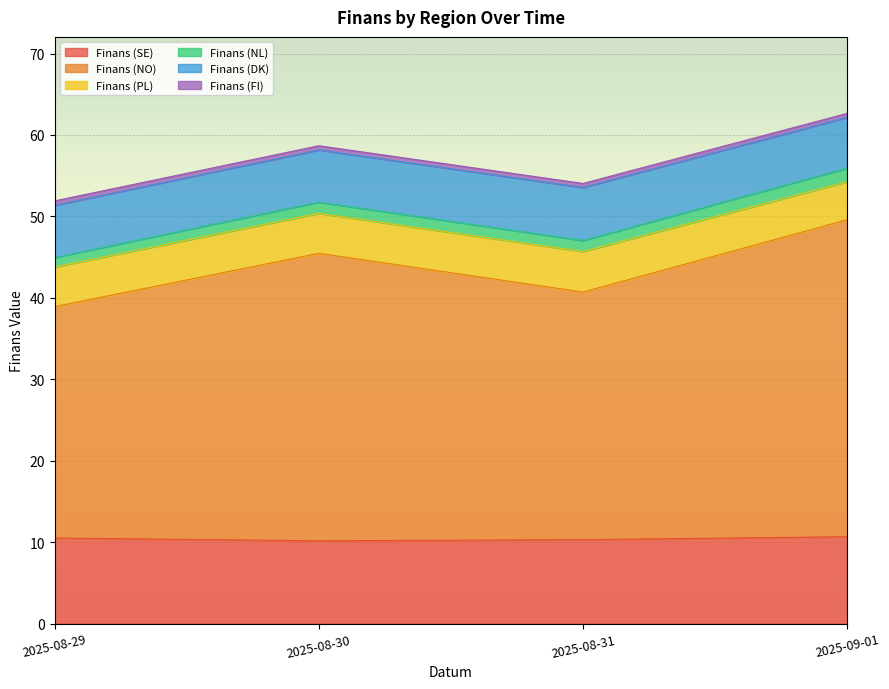

True or false: Finans (NO) has a value of 55.3 at 2025-08-30 04:29.

False